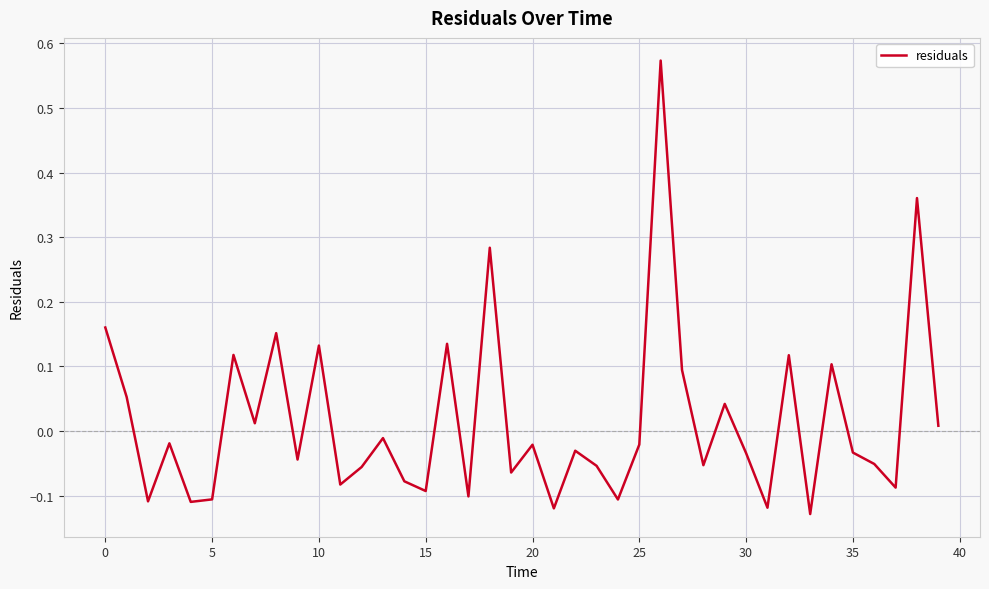

Does the chart have visible grid lines?

Yes